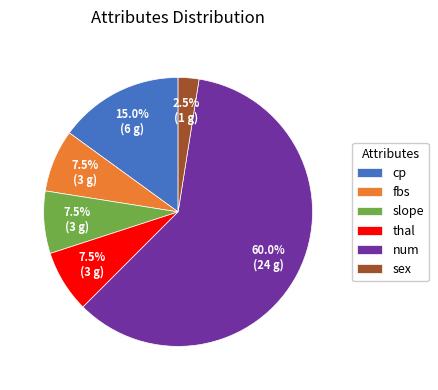

Which slice is the smallest?

sex